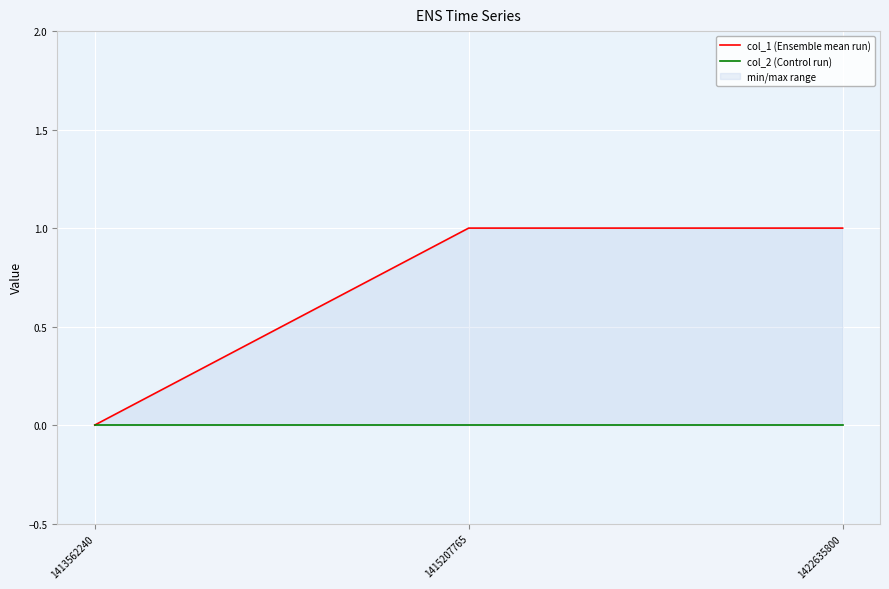

What is the difference between the second highest and minimum values in the col_1 (Ensemble mean run) series?

1